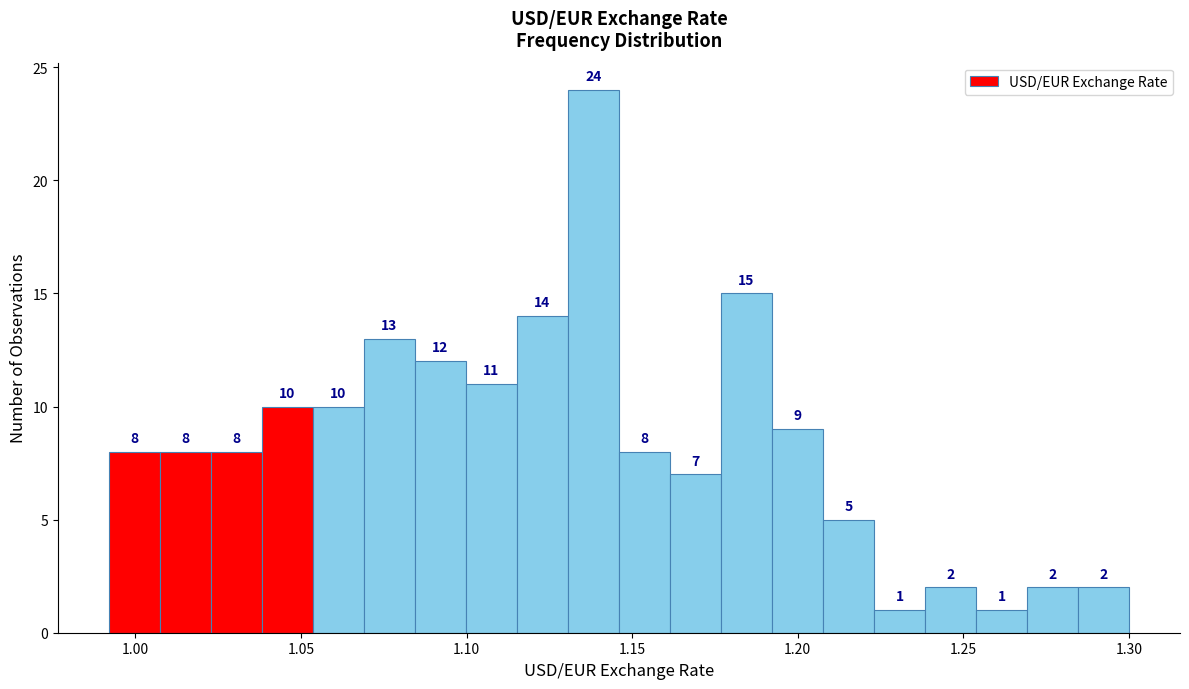

Read against the x-axis, roughly where is the centre of the tallest bar?

1.140